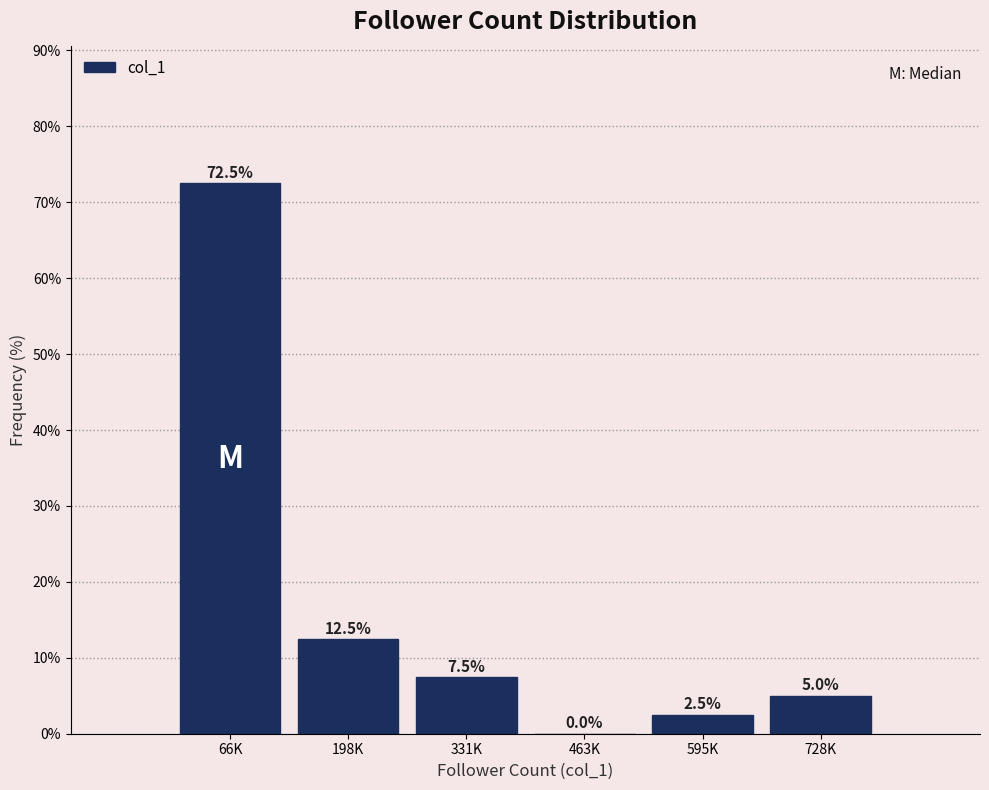

Reading right to left, transcribe all the data shown in this chart.

728K=5.0	595K=2.5	463K=0.0	331K=7.5	198K=12.5	66K=72.5